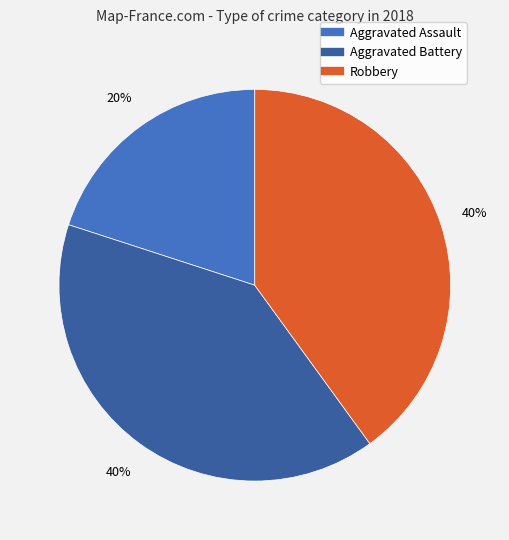

Which has a higher value, Aggravated Assault or Aggravated Battery?

Aggravated Battery